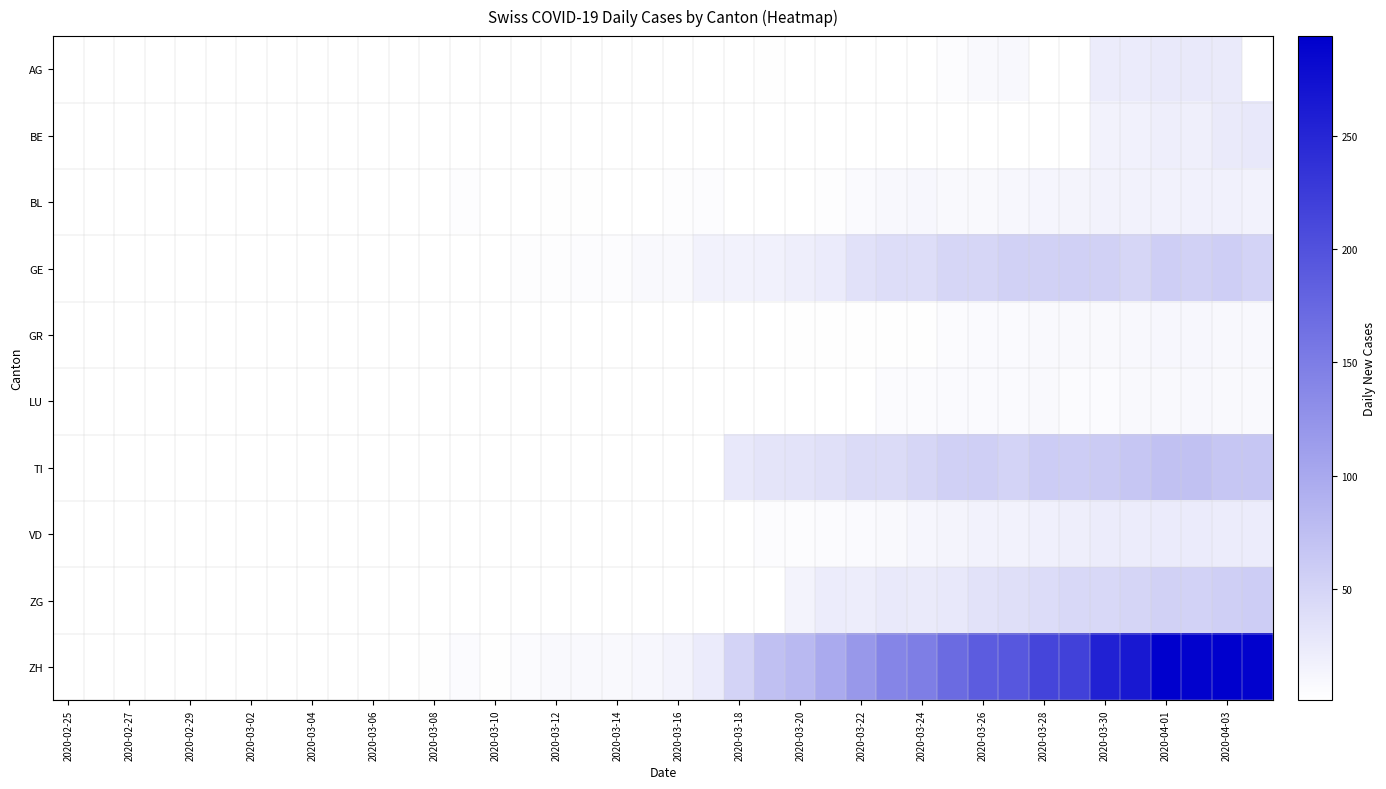

What is the difference between the second highest and minimum values in the BL series?

17.0